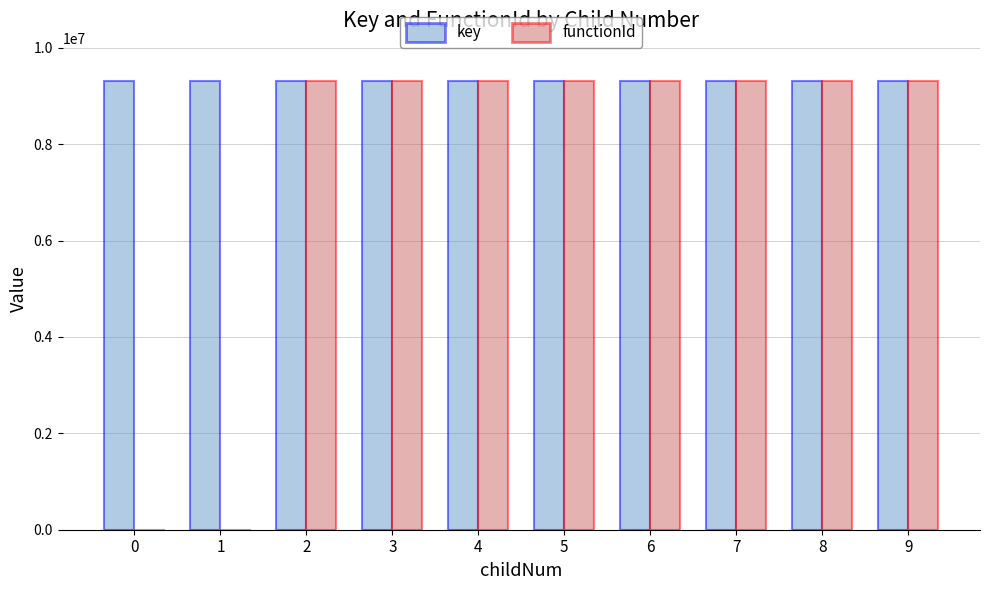

What are all the series names shown in the legend?

key, functionId